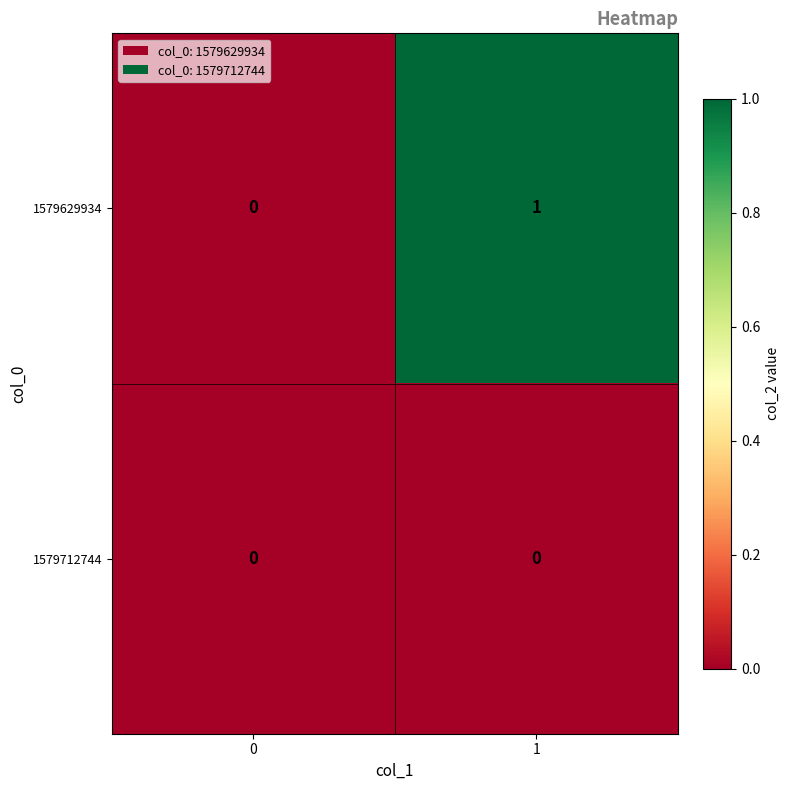

Is it true that 1579629934 equals 1 at 0?

False